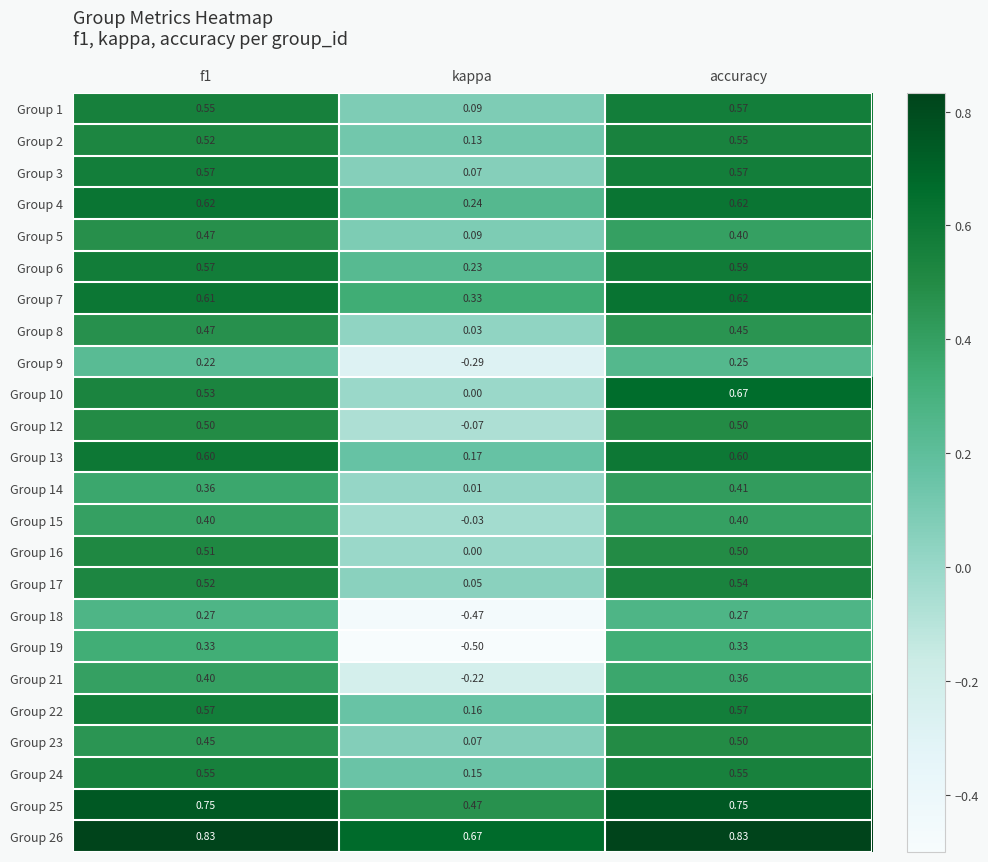

Count the number of data series in this chart.

24